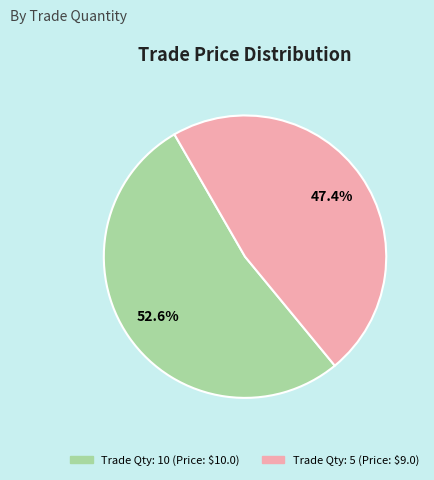

Does any single category account for the majority?

Yes